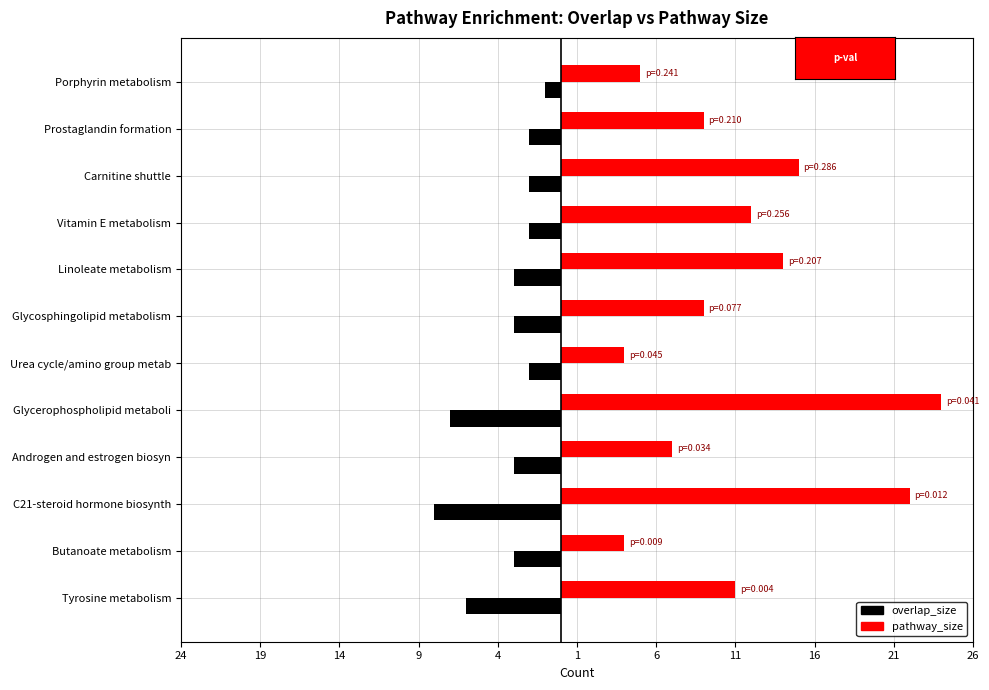

What are all the series names shown in the legend?

overlap_size, pathway_size